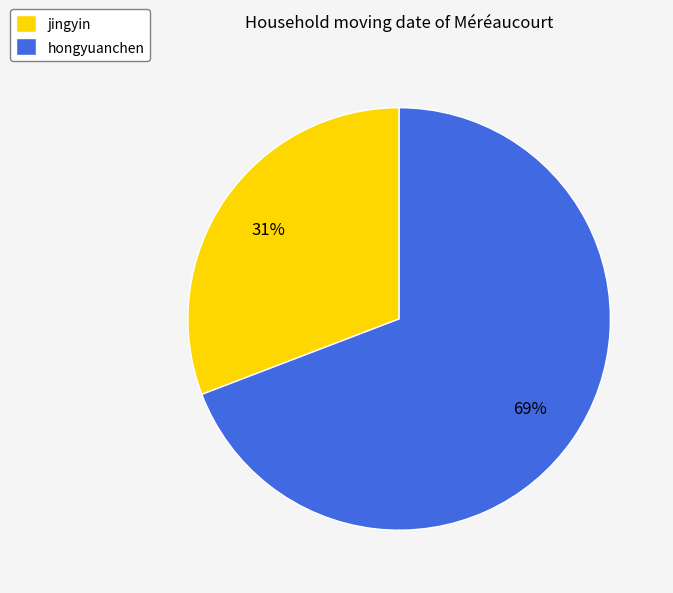

Is the sum of hongyuanchen and jingyin greater than half?

Yes